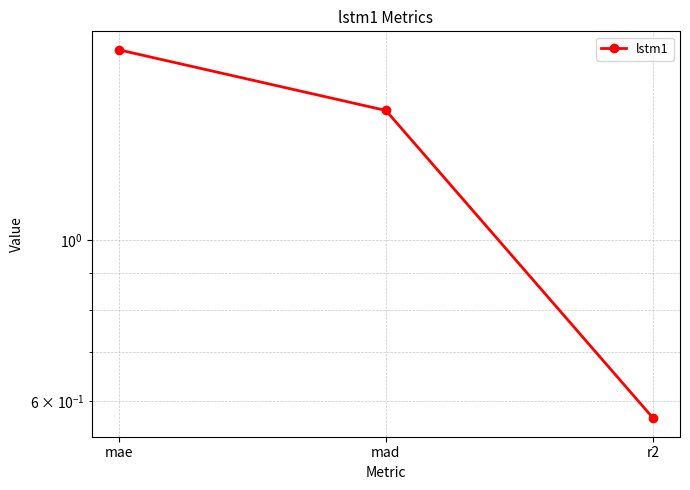

Reading left to right, transcribe all the data shown in this chart.

mae=1.8	mad=1.5	r2=0.6